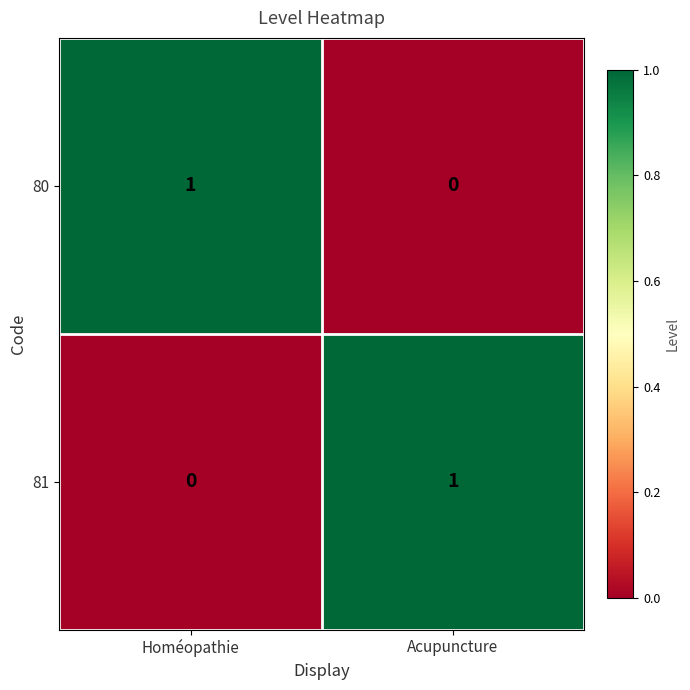

The value of 81 at Homéopathie is -1. True or false?

False